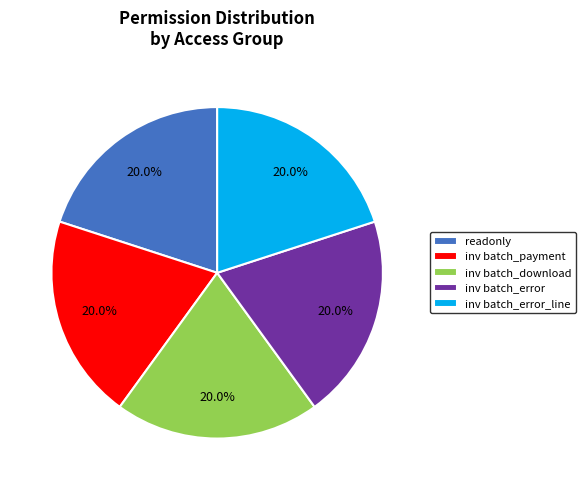

How many segments does this pie chart have?

5